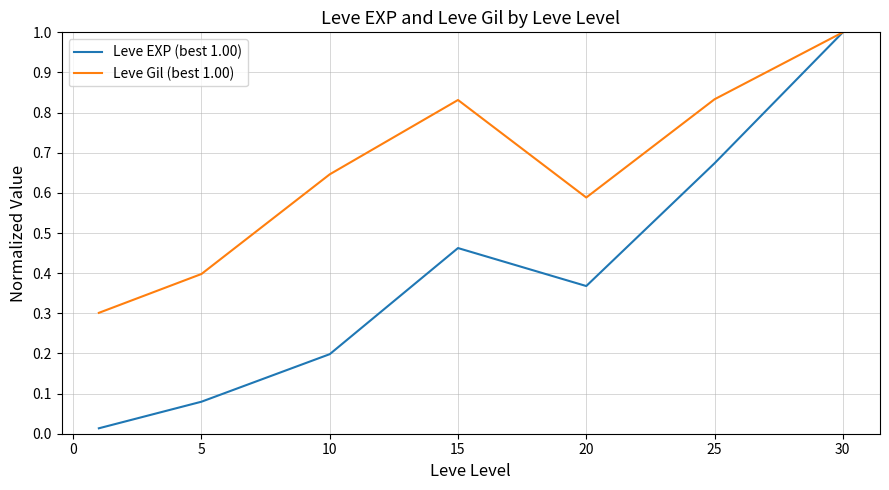

Which series has the largest total across all categories?

Leve Gil (best 1.00)